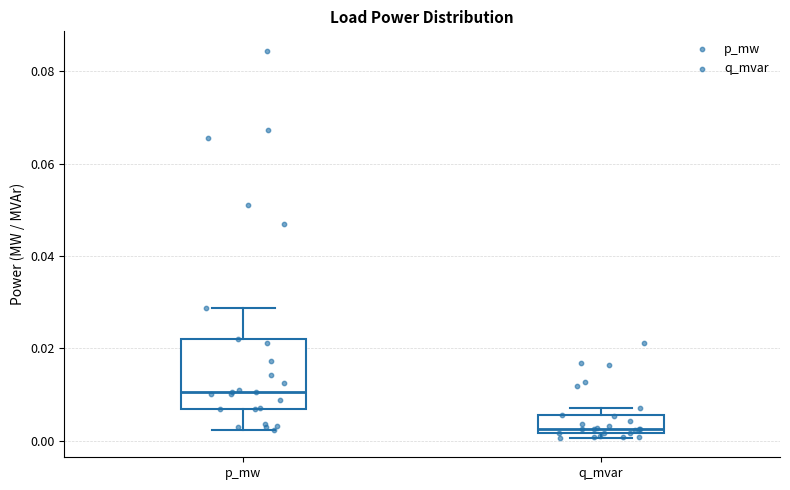

Where does the upper whisker of the box for p_mw end on the y-axis? The values are not printed on the chart, so give them approximately, as read against the axis.

0.028